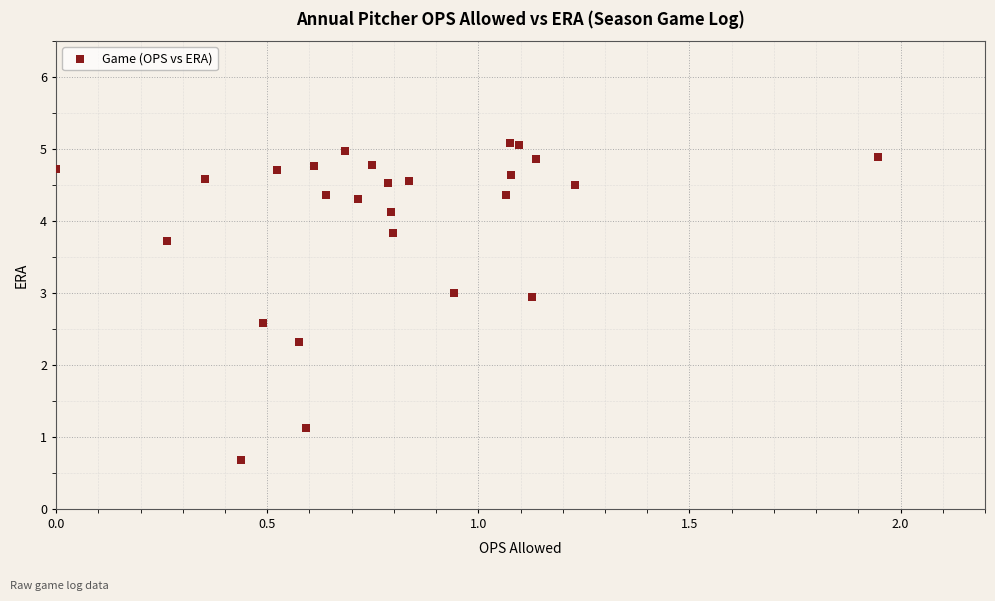

What Y value in the scatter plot is closest to 2?

2.3